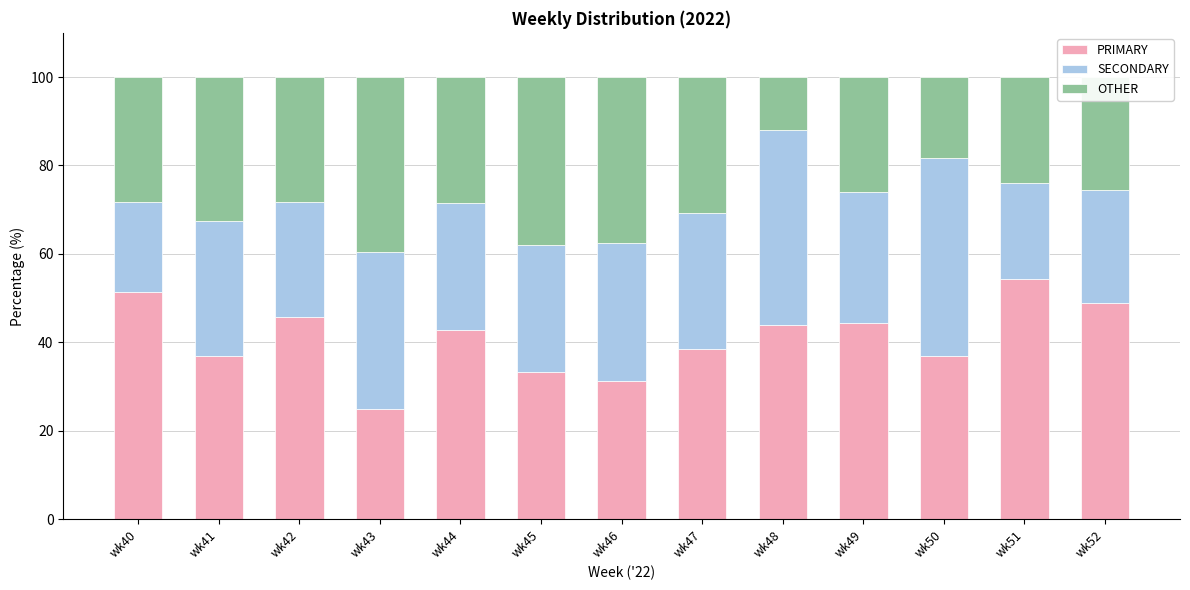

What is the highest value of the PRIMARY series?

54.3